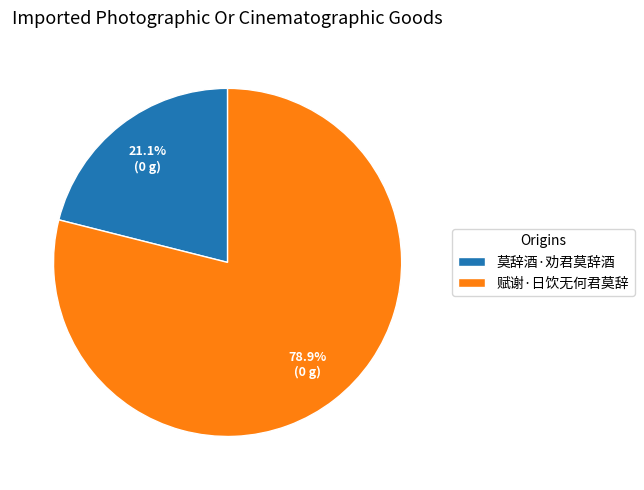

What percentage is NOT represented by 赋谢·日饮无何君莫辞?

21.1%